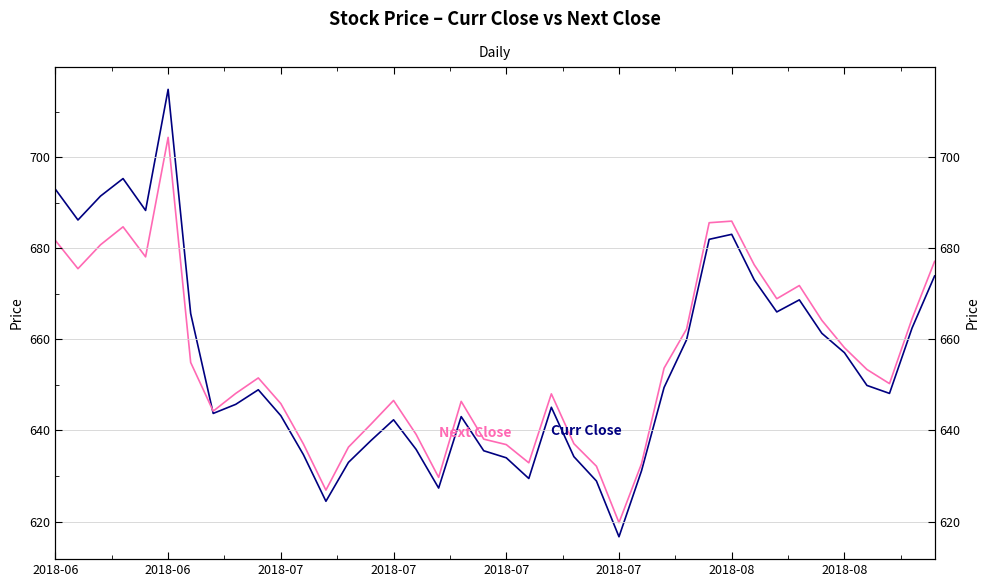

True or false: Curr Close has more than 0 interior local peaks.

True